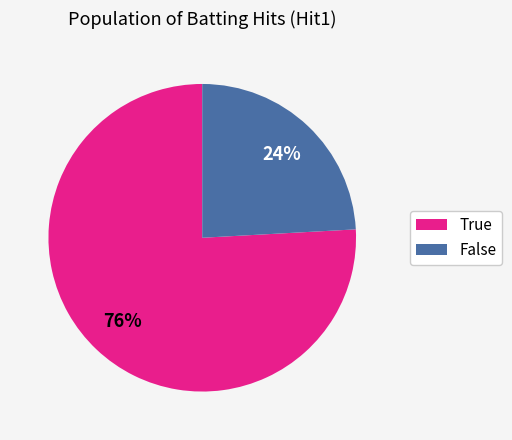

Between False and True, which is larger?

True